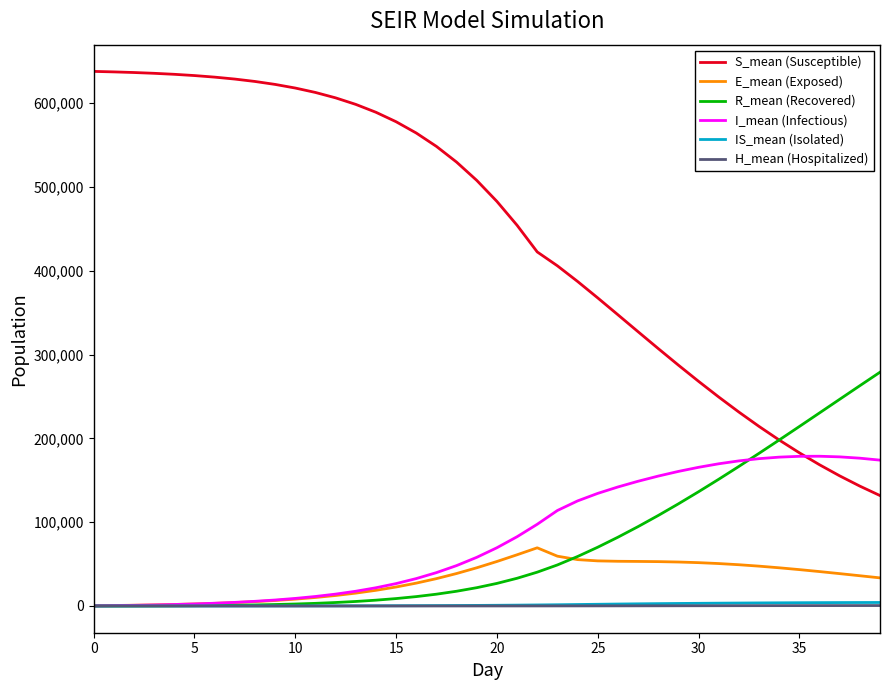

Which series has the widest spread of values?

S_mean (Susceptible)